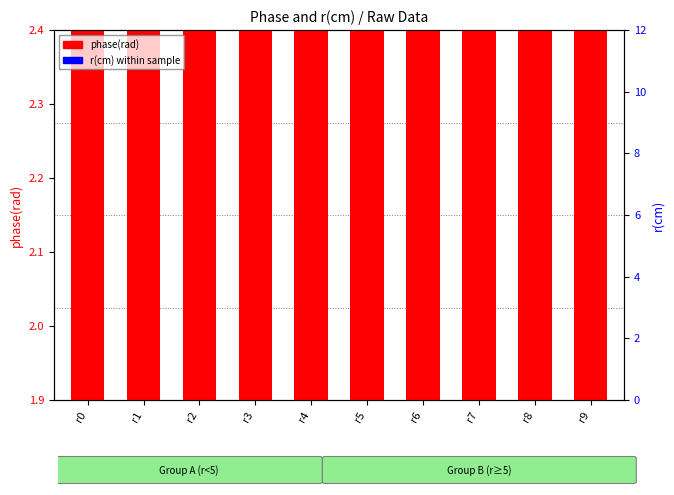

Which series changed the most between r1 and r7?

phase(rad)